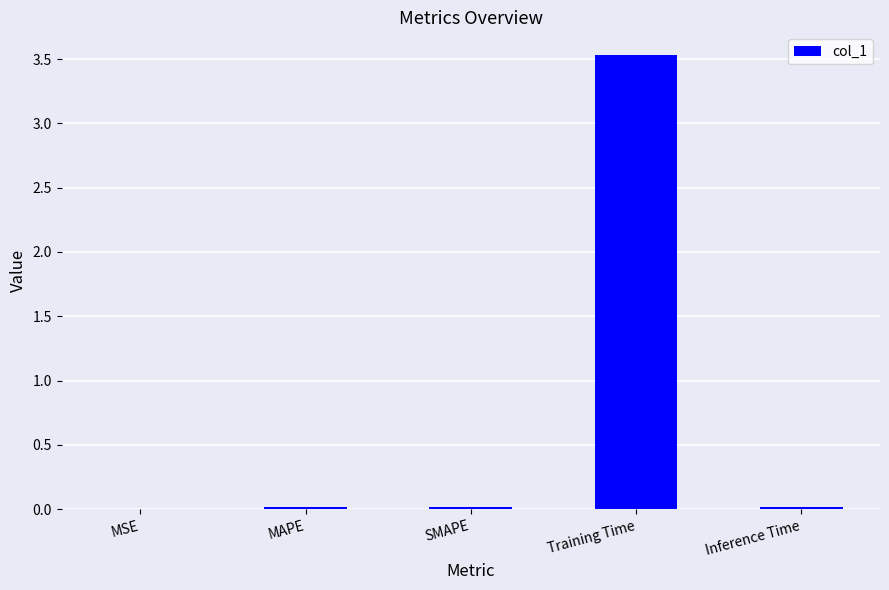

What is the sum of all values?

3.6